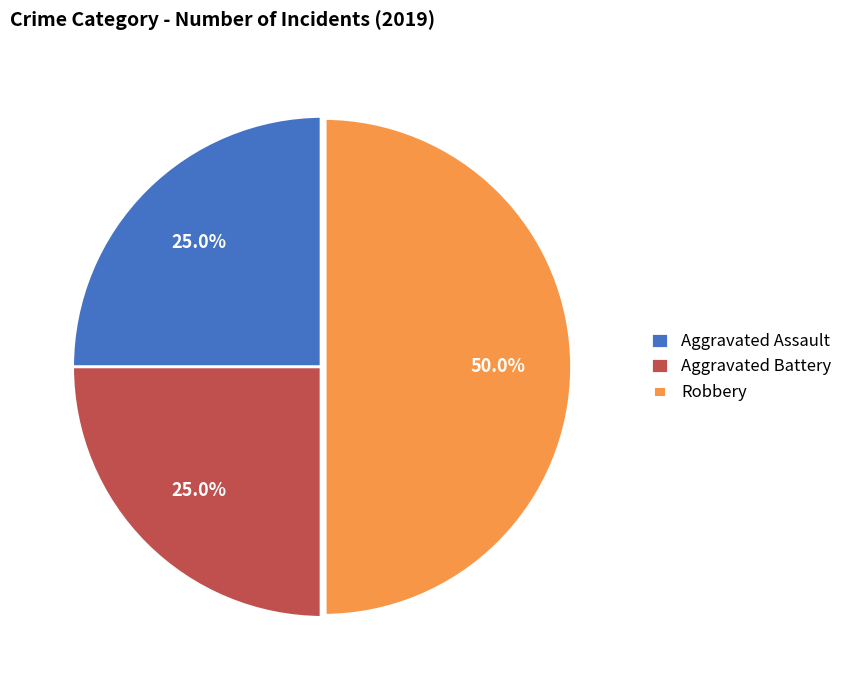

To the nearest percent, what is the difference between the Robbery and Aggravated Battery slice percentages?

25%